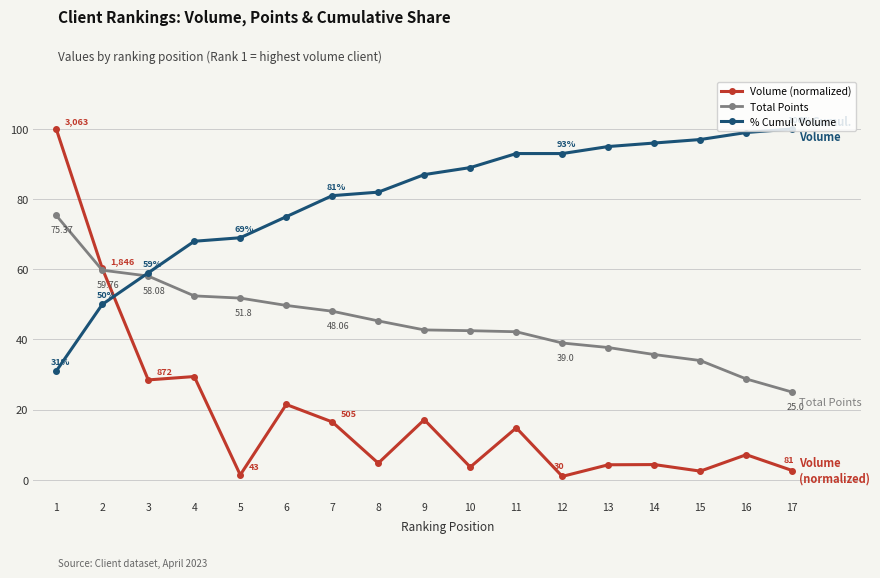

Rank the series by their average value, from highest to lowest.

% Cumul. Volume, Total Points, Volume (normalized)